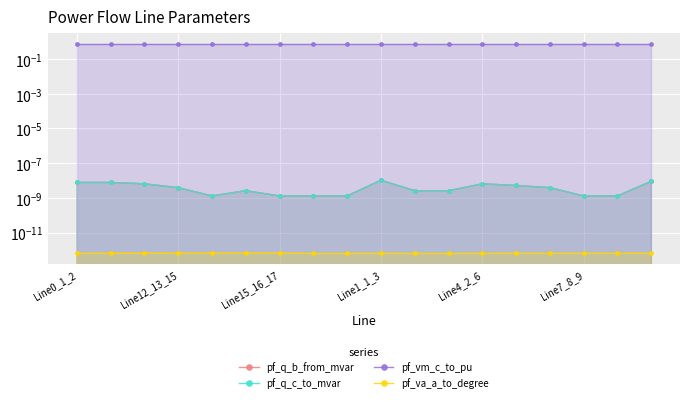

Which series has the largest range (max minus min)?

pf_vm_c_to_pu